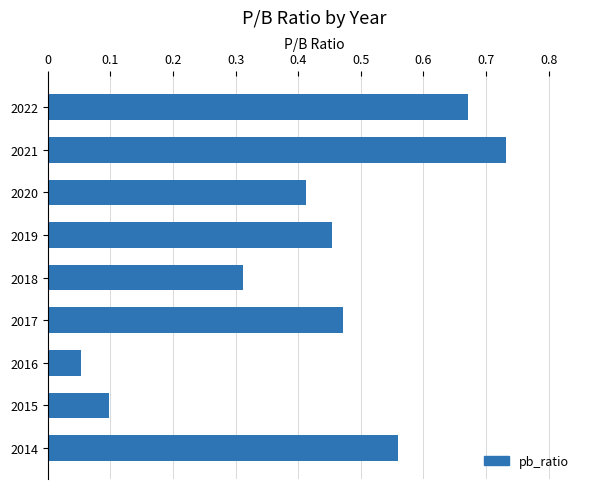

The chart shows a value of 0.0 at 2016. True or false?

False